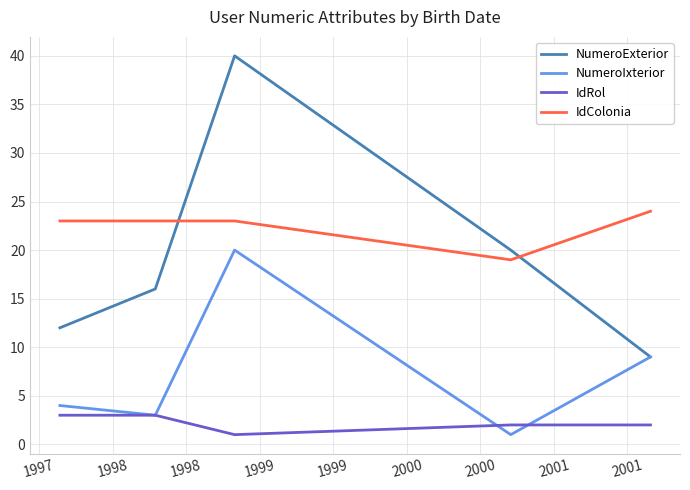

Which series has the largest range (max minus min)?

NumeroExterior